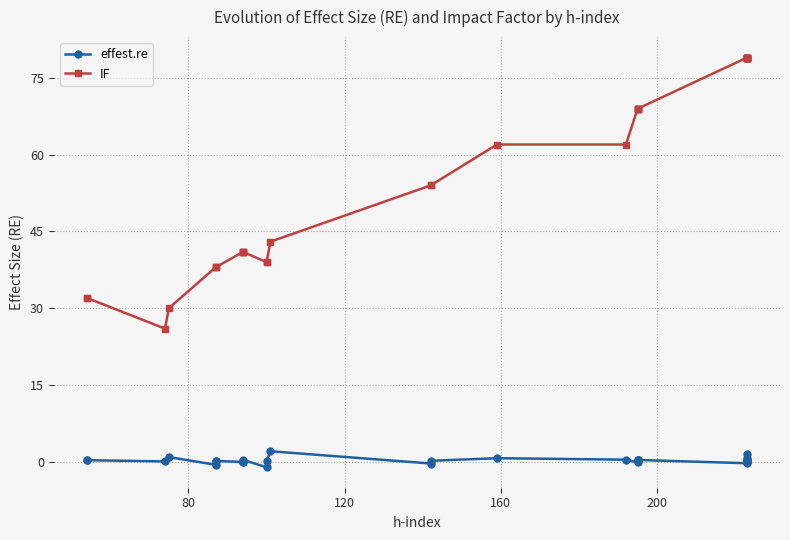

What is the minimum value shown in the chart?

-1.1